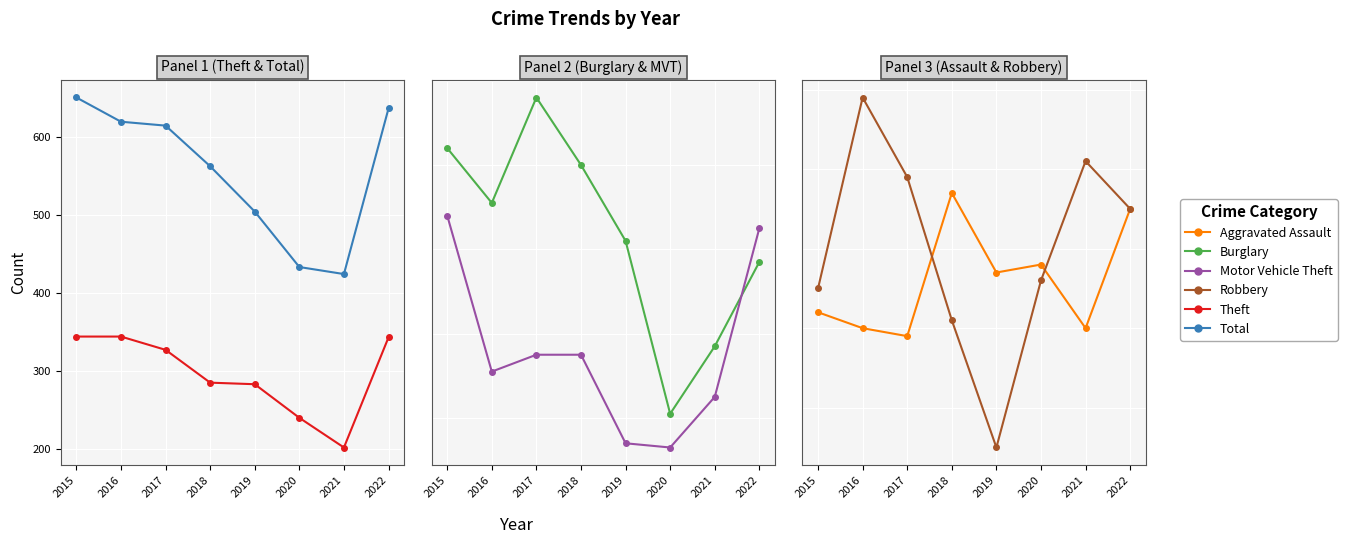

What is the lowest value of the Motor Vehicle Theft series?

33